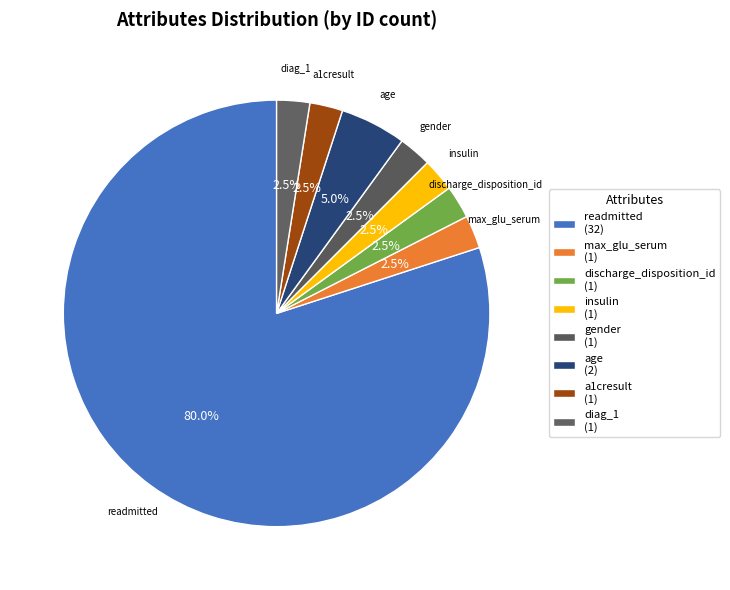

To the nearest percent, what portion does insulin represent?

2%